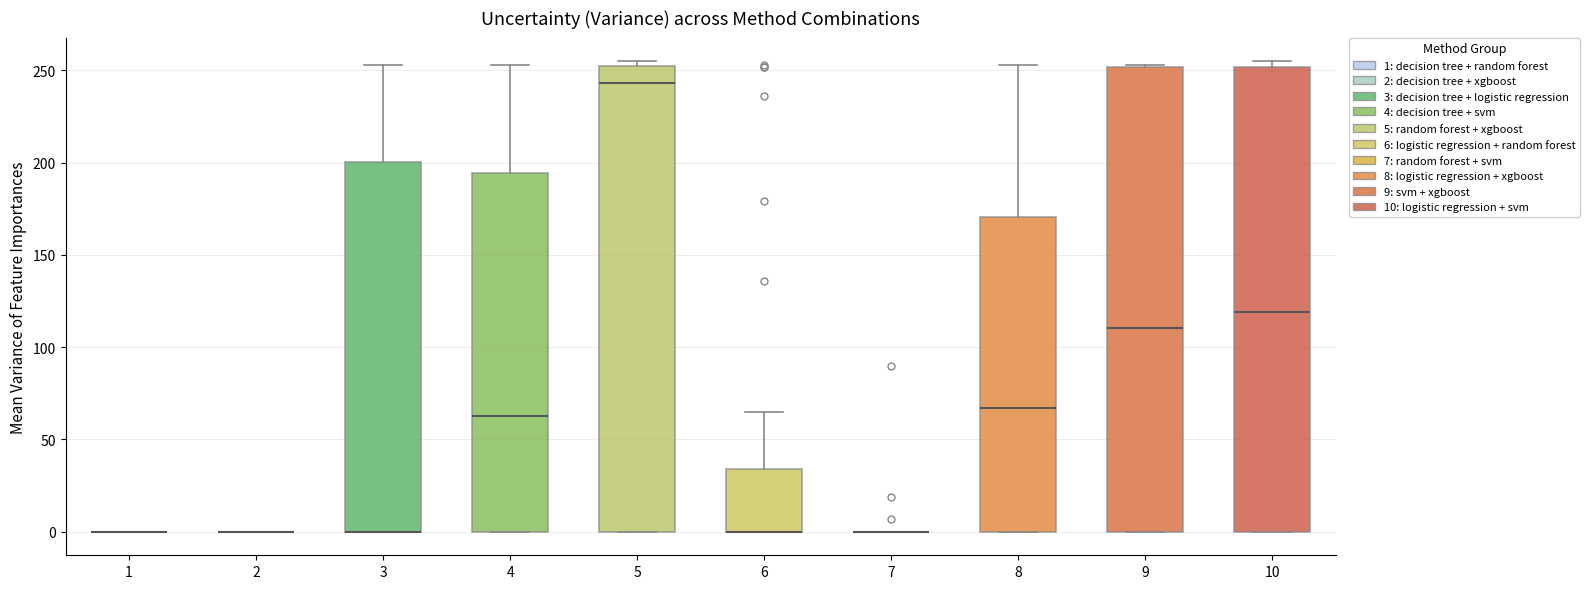

Reading left to right, read every box against the y-axis: the position of its median line, the range the box covers, and the ends of its whiskers. The values are not printed on the chart, so give them approximately, as read against the axis.

1: box collapsed to a line at 0, whiskers 0 to 0
2: box collapsed to a line at 0, whiskers 0 to 0
3: median 0 (drawn on the box's lower edge), box 0 to 200, whiskers 0 to 255
4: median 65, box 0 to 195, whiskers 0 to 255
5: median 245, box 0 to 250, whiskers 0 to 255
6: median 0 (drawn on the box's lower edge), box 0 to 35, whiskers 0 to 65
7: box collapsed to a line at 0, whiskers 0 to 0
8: median 65, box 0 to 170, whiskers 0 to 255
9: median 110, box 0 to 250, whiskers 0 to 255
10: median 120, box 0 to 250, whiskers 0 to 255